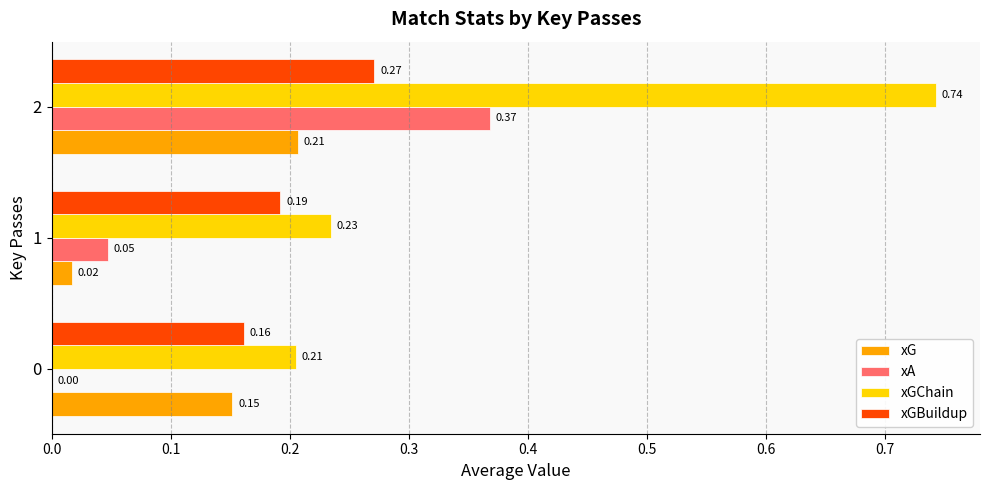

Is the value of xG at 1 greater than the value of xGBuildup at 0?

No